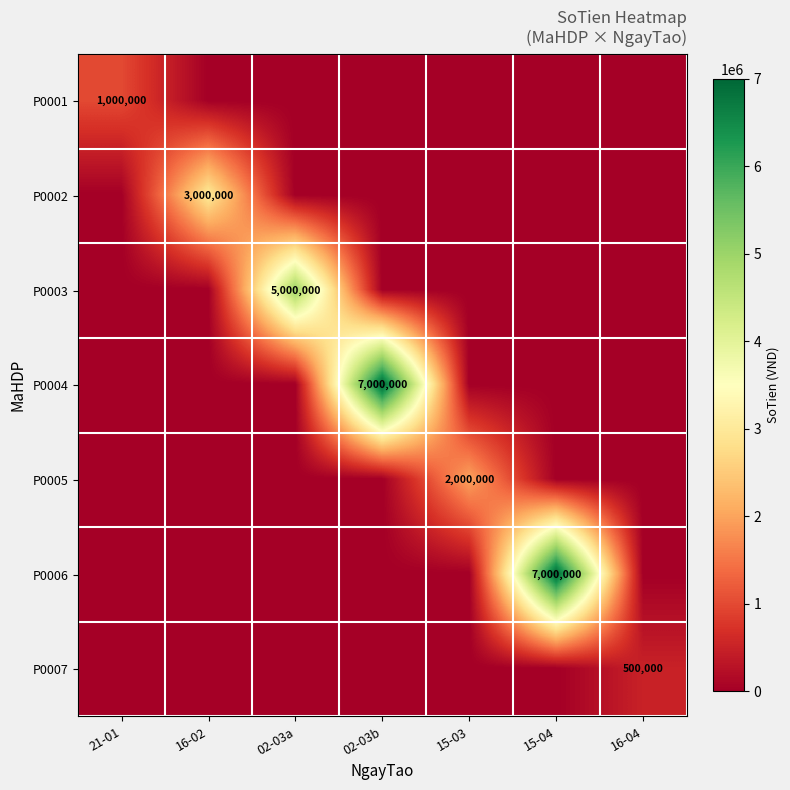

Is it true that P0002 equals 1608098 at 21-01?

False